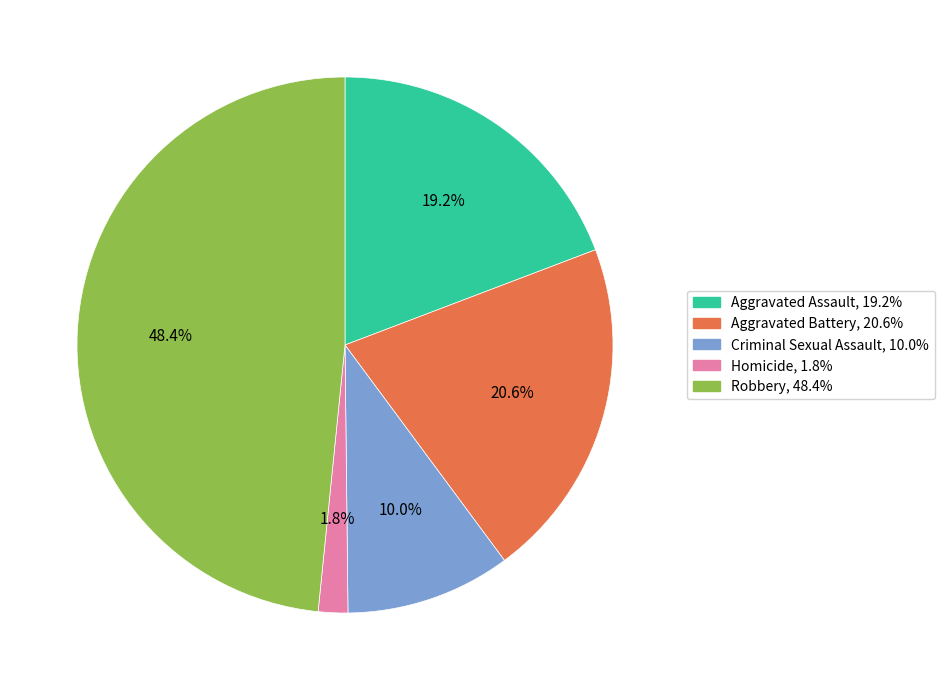

The Aggravated Battery slice represents 8% of the pie. True or false?

False